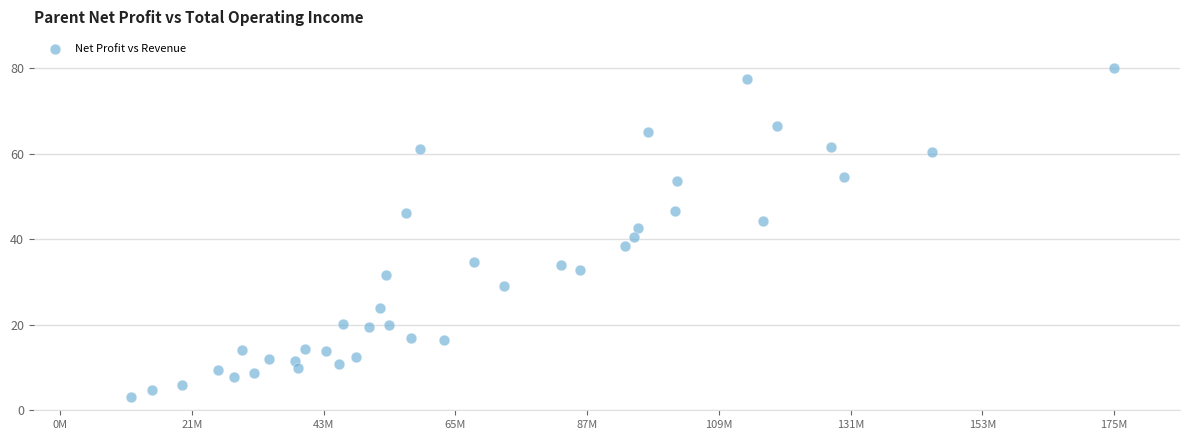

What is the range of Y values (max minus min)?

76.9